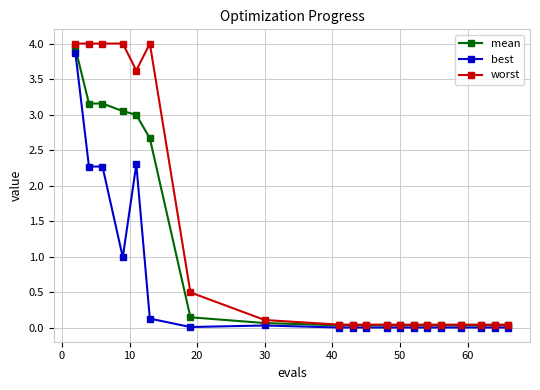

Which series has the largest total across all categories?

worst